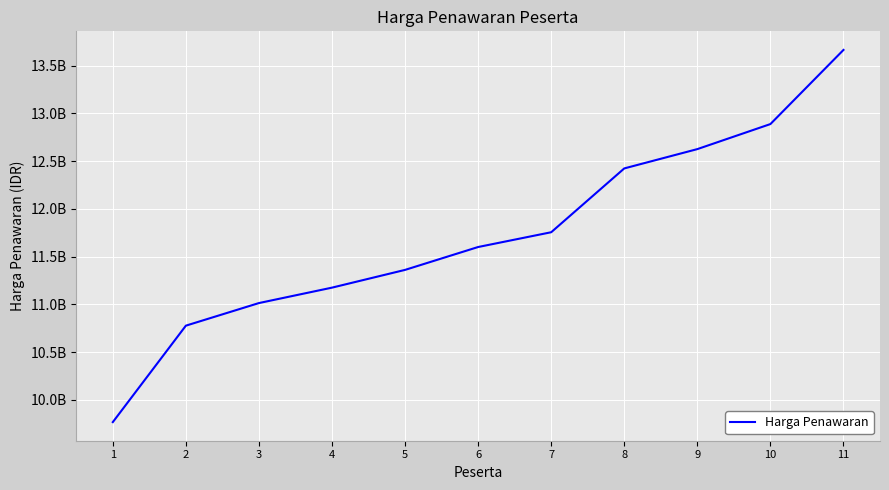

Does the chart have visible grid lines?

Yes